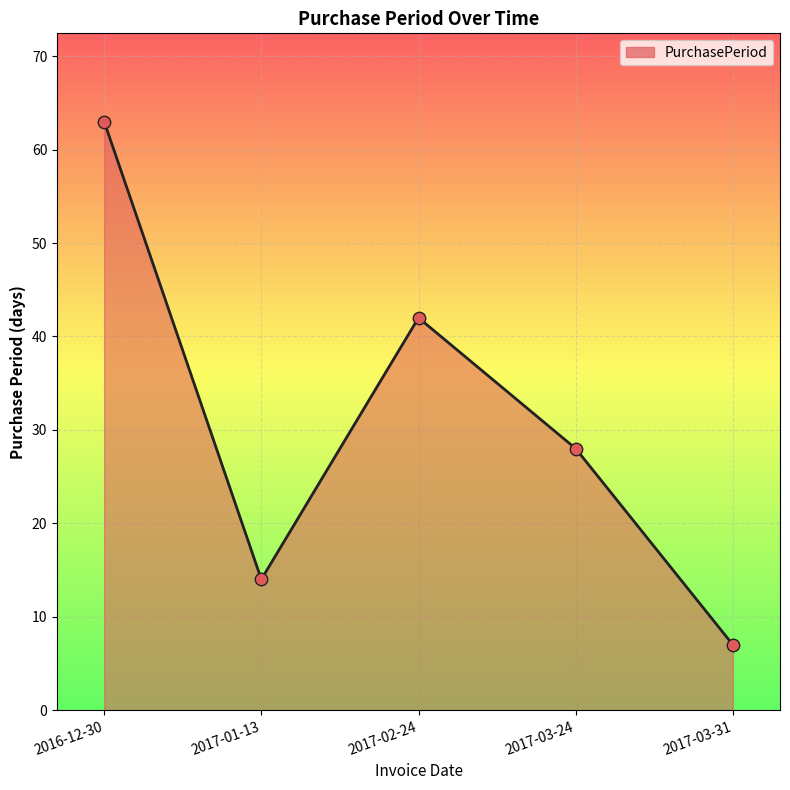

What is the ratio of the value at 2017-02-24 to the value at 2016-12-30?

0.7